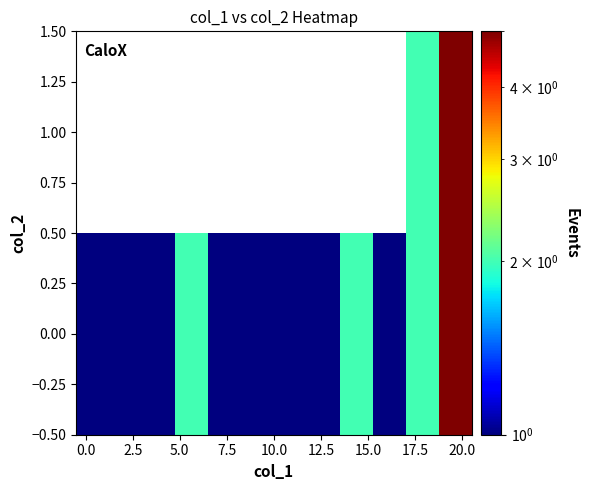

What is the smallest value displayed?

1.0